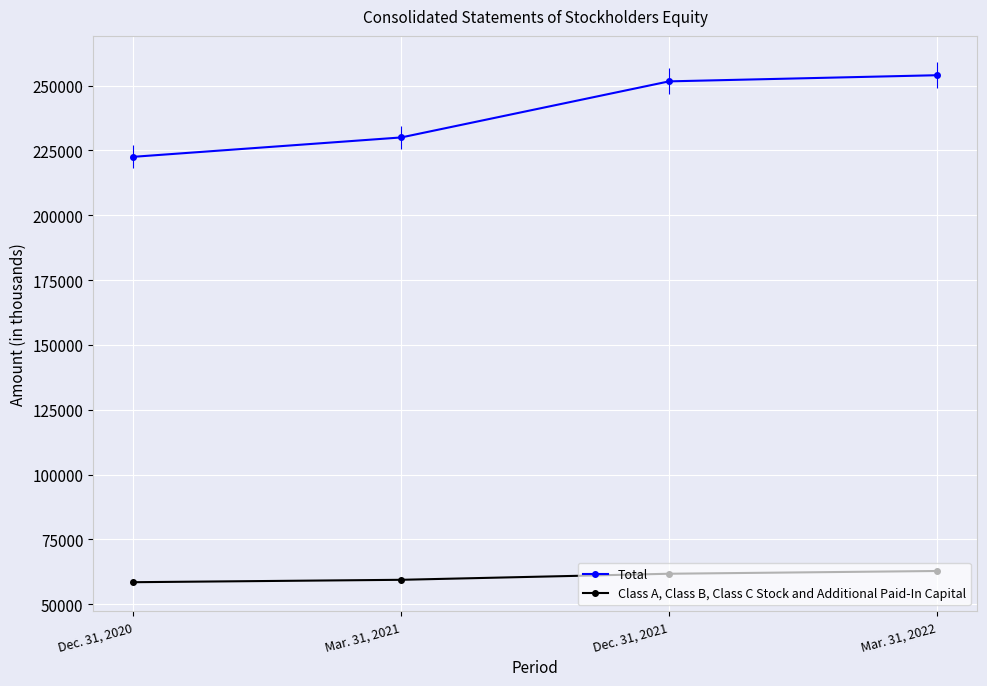

True or false: Total and Class A, Class B, Class C Stock and Additional Paid-In Capital cross at least once.

False